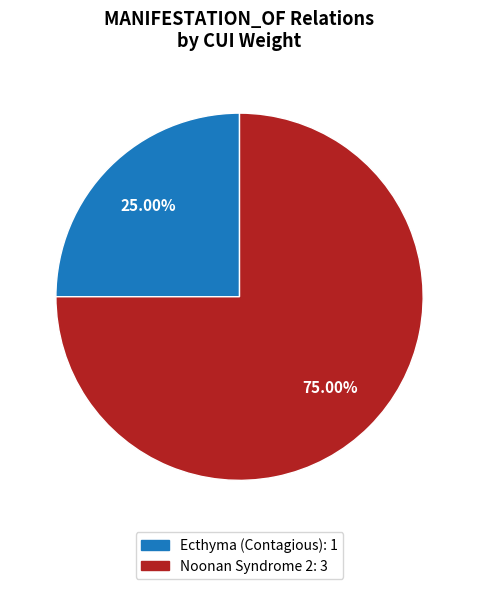

Is there a majority slice in this chart?

Yes